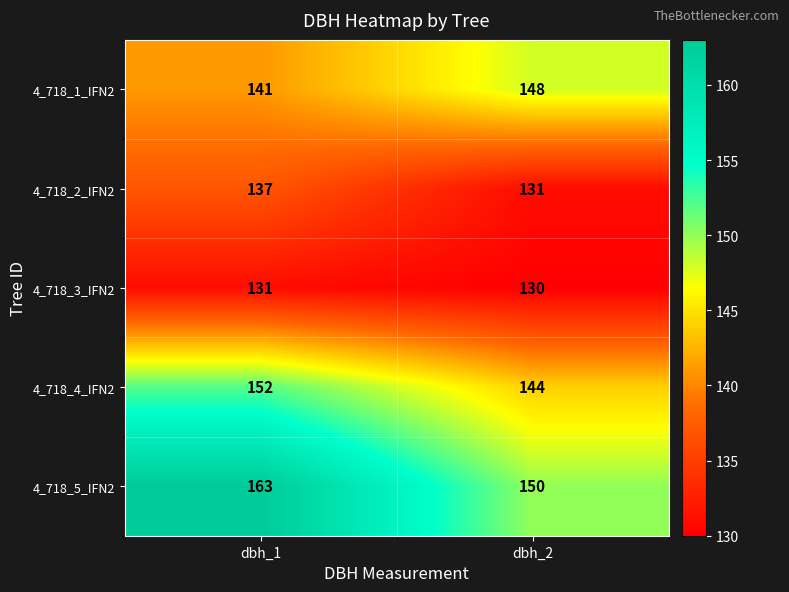

Which series has the largest total across all categories?

4_718_5_IFN2